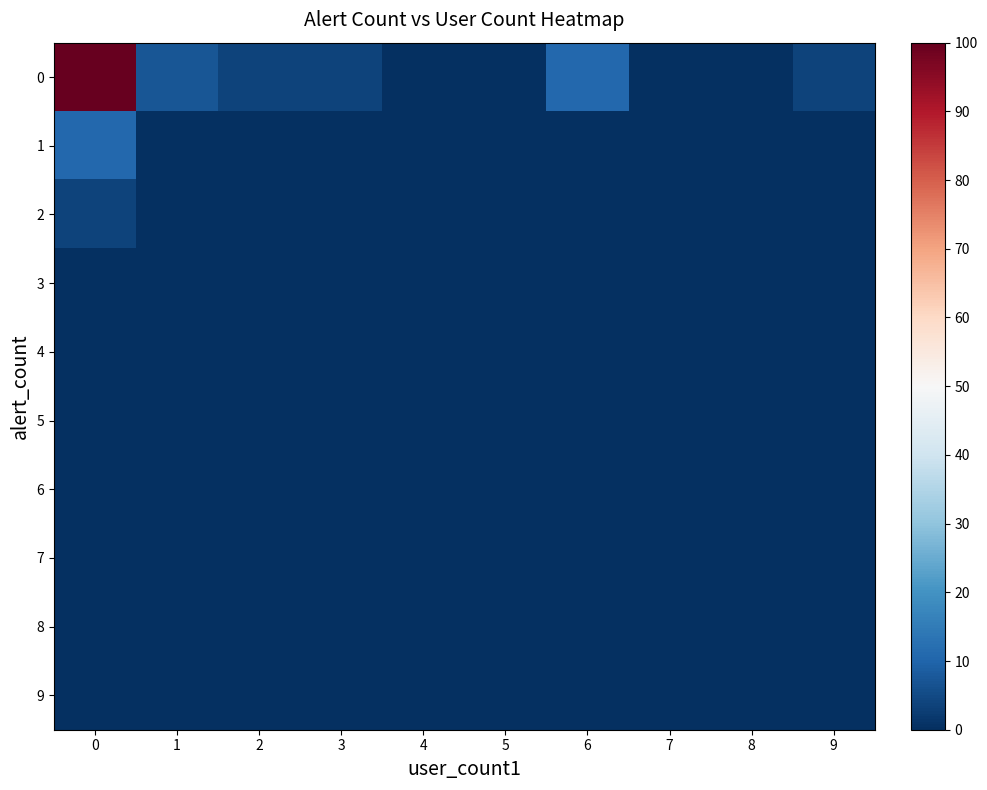

Which has a higher value, 4 or 1?

1